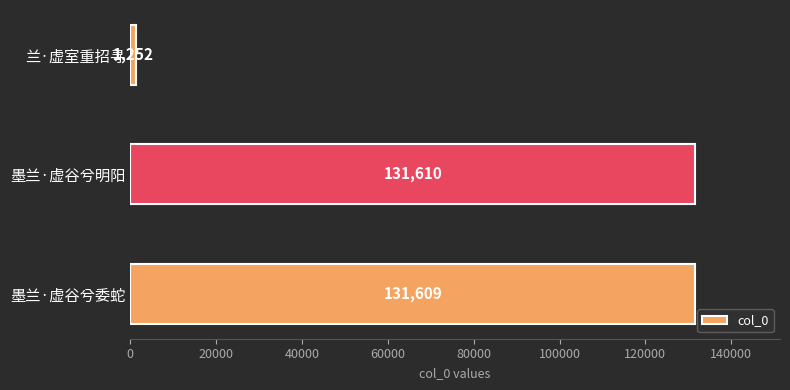

List the labels in order of value, smallest first.

兰·虚室重招寻, 墨兰·虚谷兮委蛇, 墨兰·虚谷兮明阳